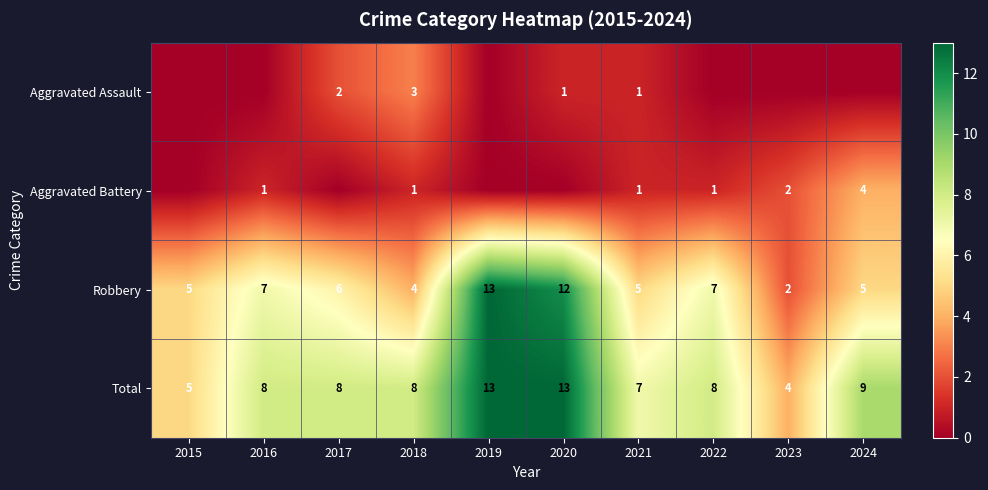

What is the difference between the second highest and second lowest values in the Total series?

8